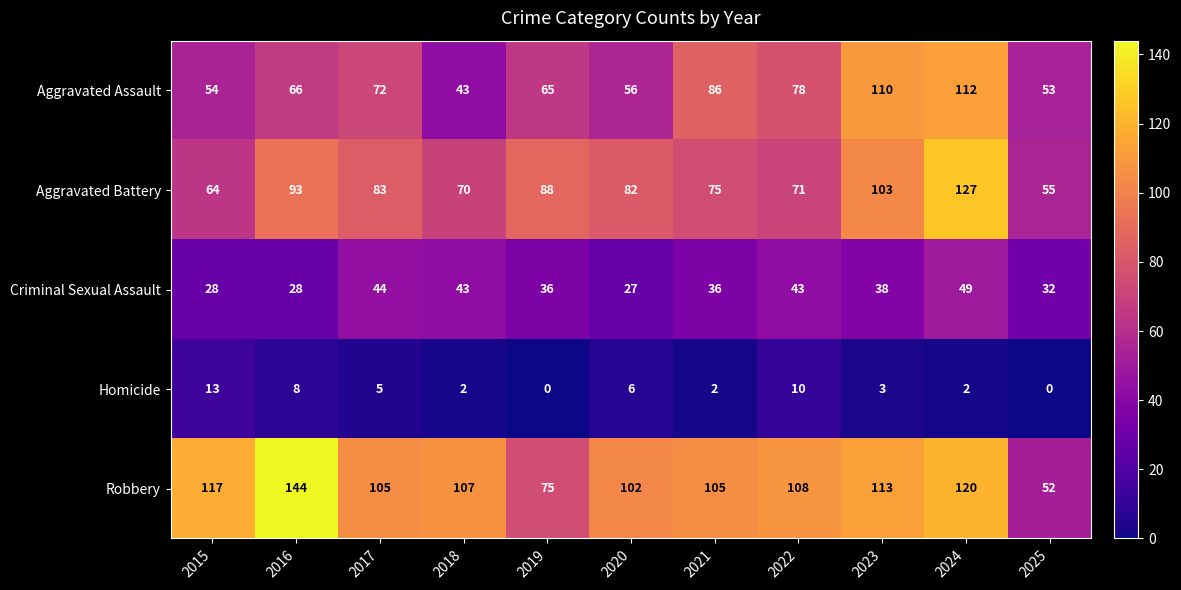

At 2025, list the series in order from smallest to largest.

Homicide, Criminal Sexual Assault, Robbery, Aggravated Assault, Aggravated Battery